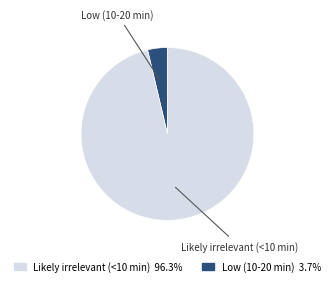

How many segments does this pie chart have?

2